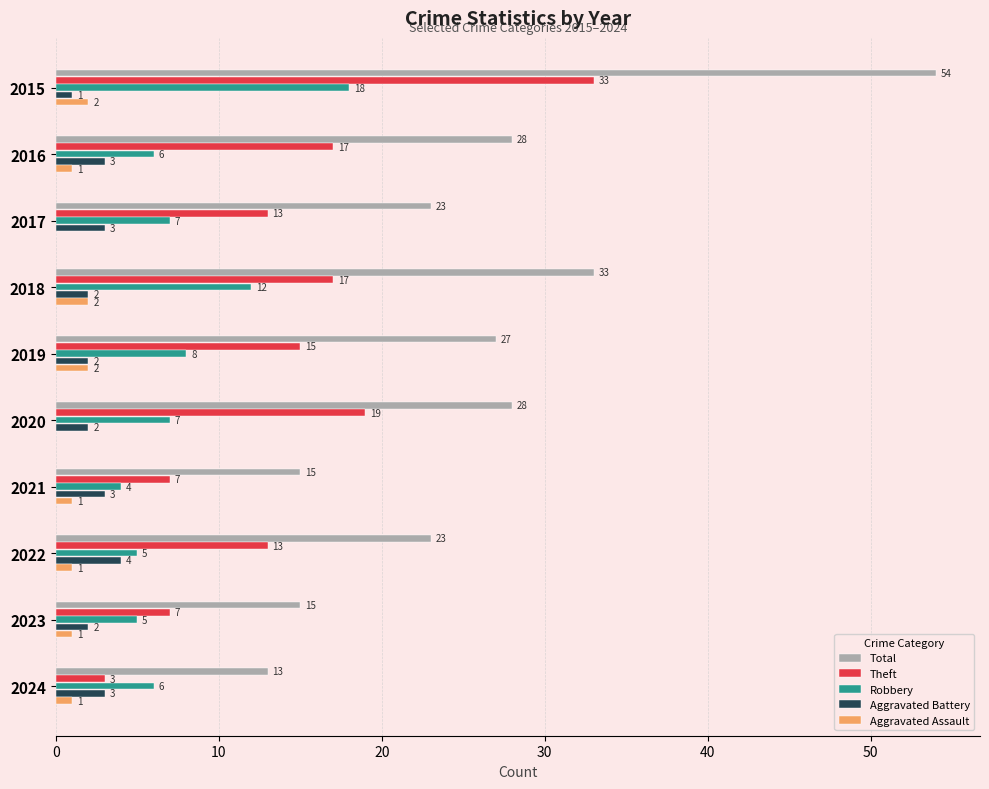

What is the highest value of the Aggravated Assault series?

2